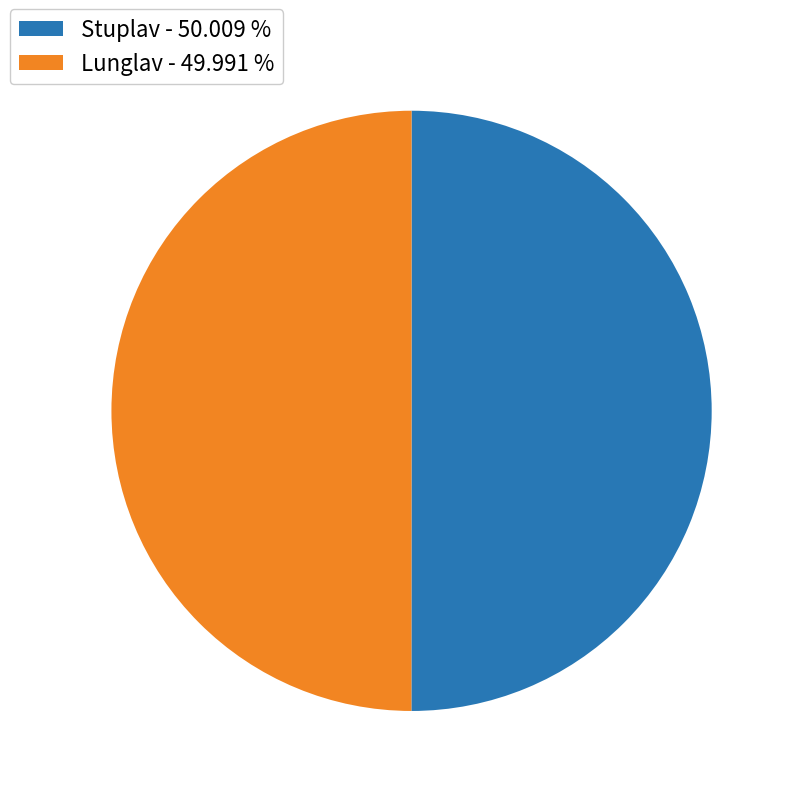

What is the ratio of the value at Stuplav - 50.009 % to the value at Lunglav - 49.991 %?

1.0